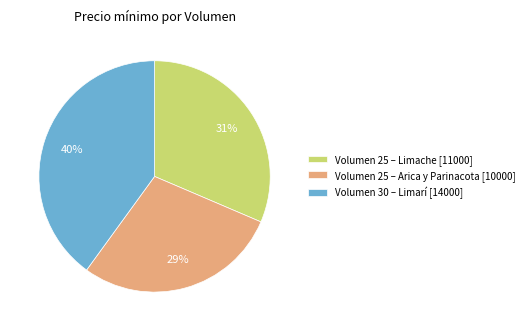

Between Volumen 30 – Limarí [14000] and Volumen 25 – Limache [11000], which is larger?

Volumen 30 – Limarí [14000]